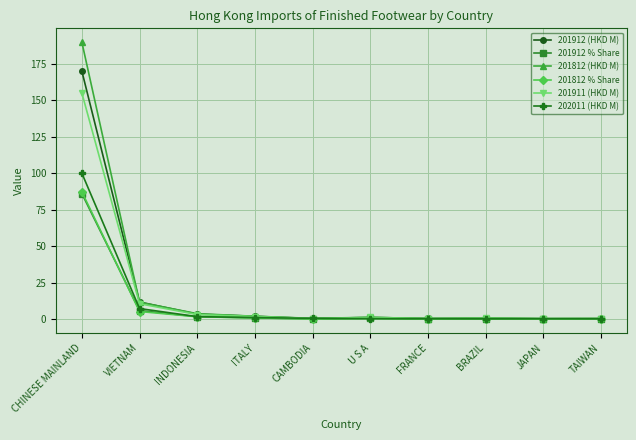

What is the highest value of the 201812 % Share series?

87.3